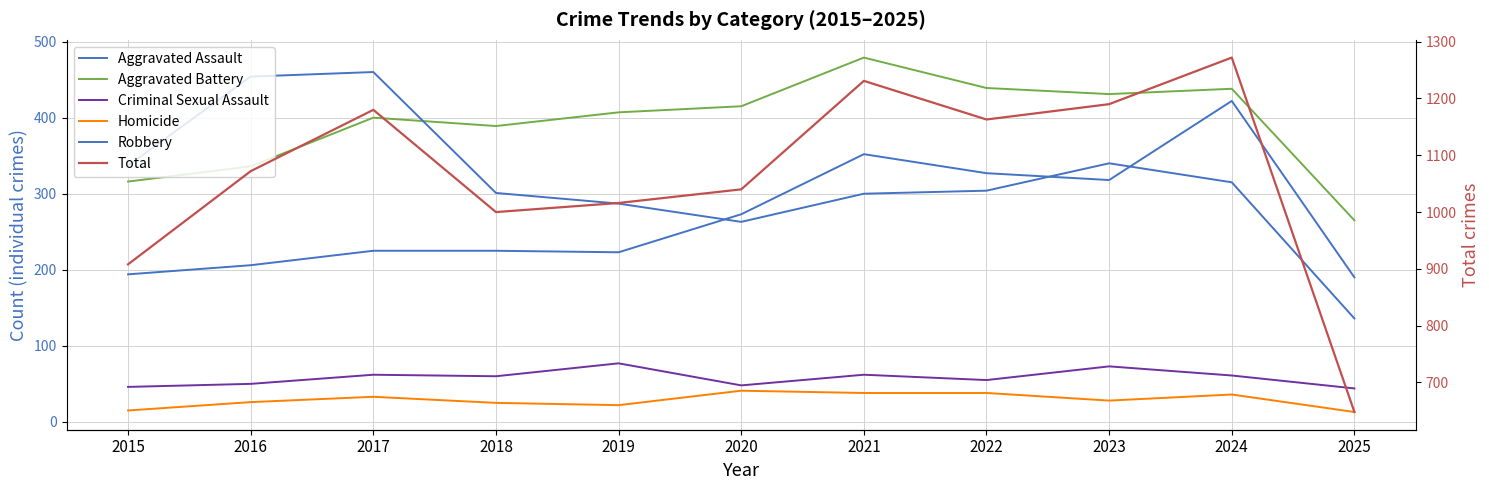

What is the minimum value shown in the chart?

13